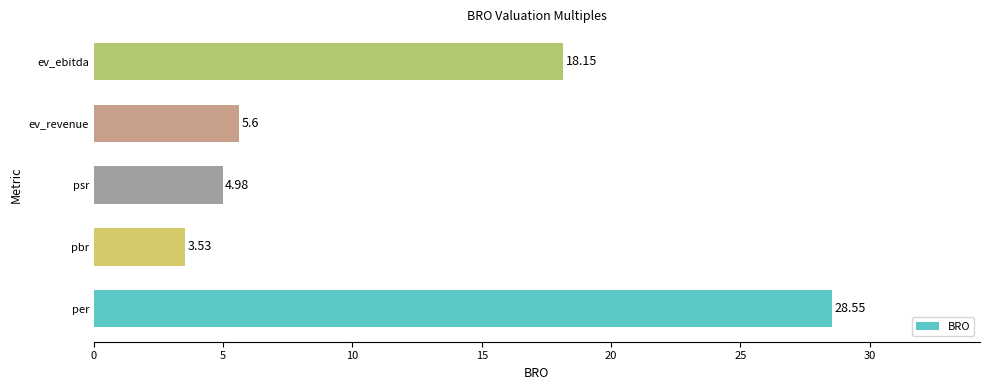

Which category has the highest value across all series?

per